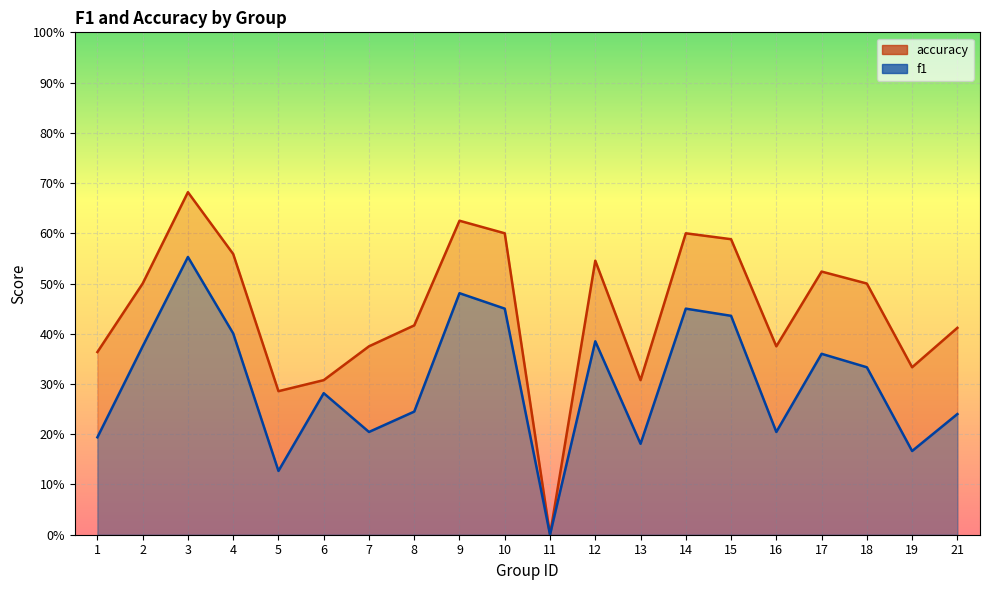

Does the chart display data point markers on the line(s)?

No